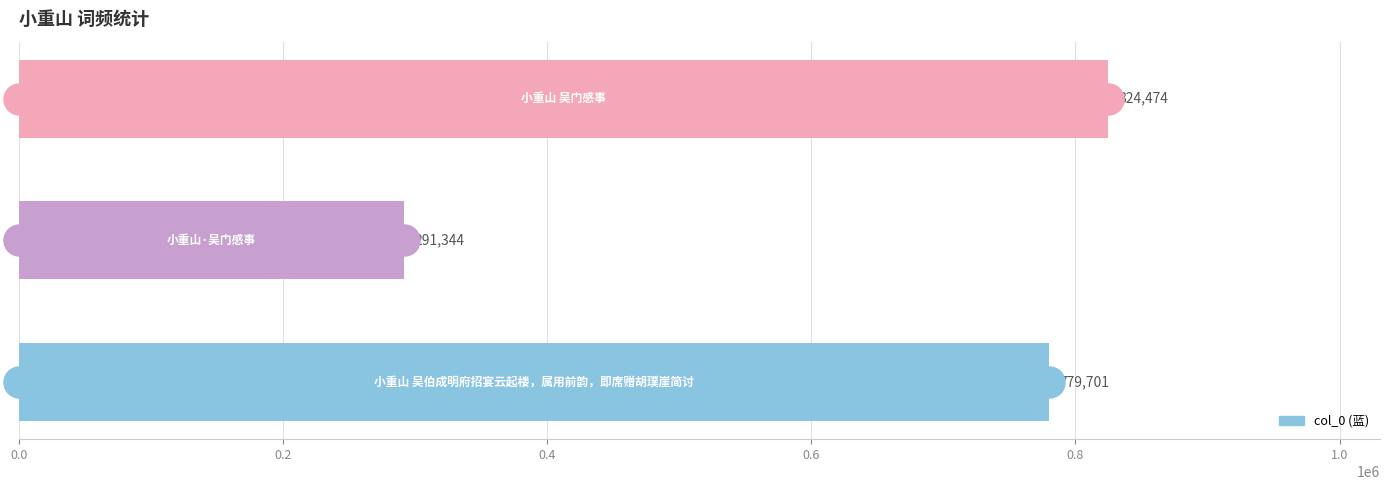

What is the change in value from 0.2 to 0.4?

+533130